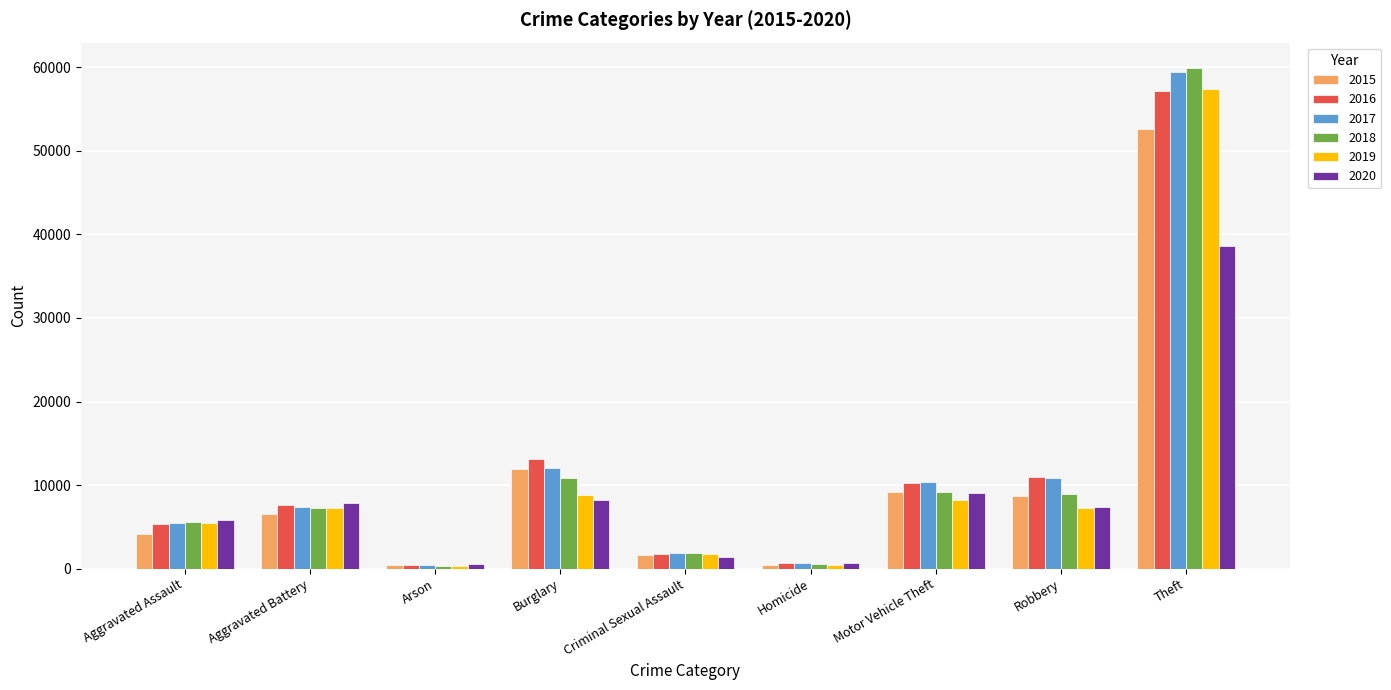

Which category has the highest value across all series?

Theft